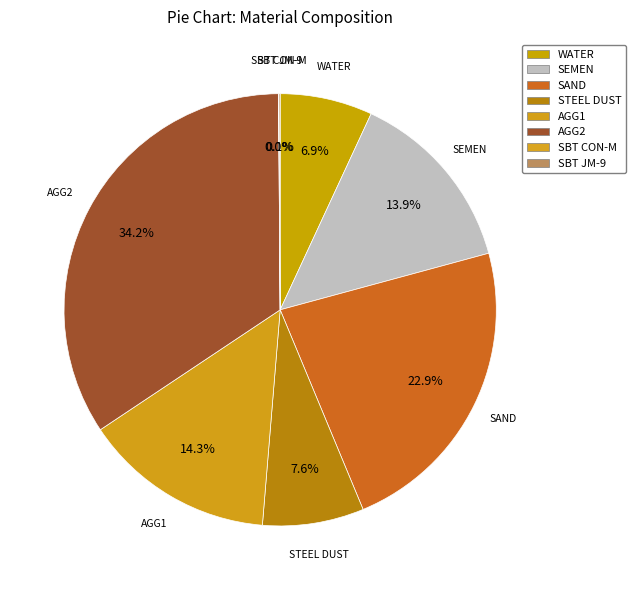

To the nearest percent, what is the average slice percentage?

12%